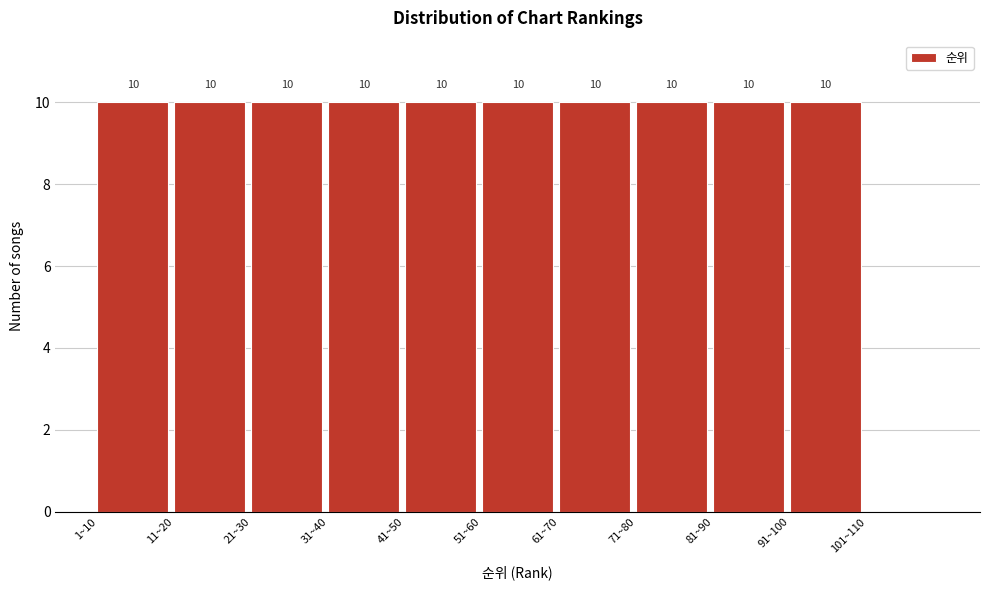

Reading left to right, what are all the values shown in this chart?

1~10=10	11~20=10	21~30=10	31~40=10	41~50=10	51~60=10	61~70=10	71~80=10	81~90=10	91~100=10	101~110=0